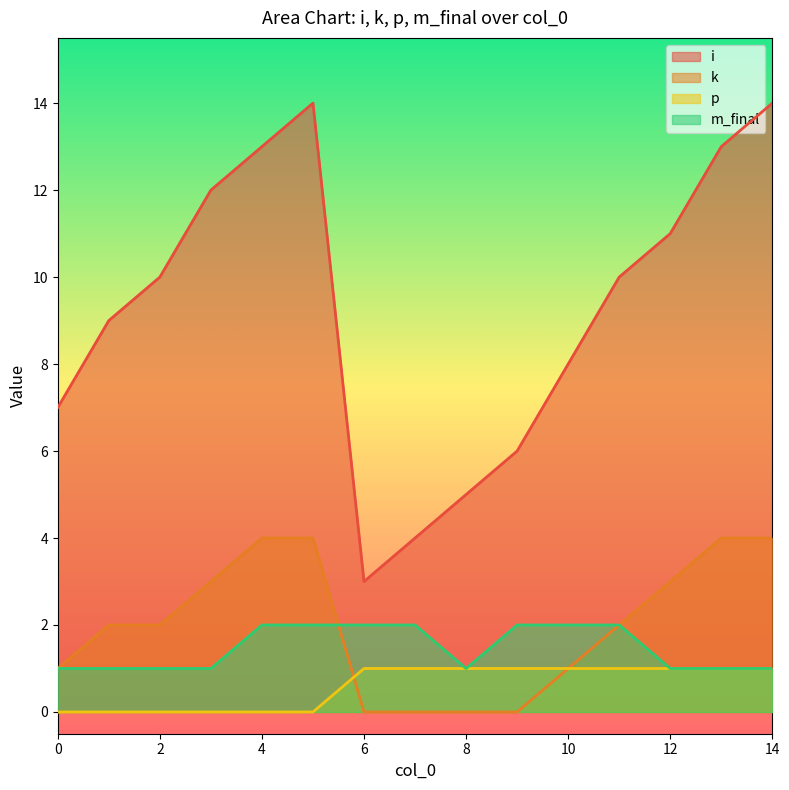

Which category has the highest value in the i series?

5